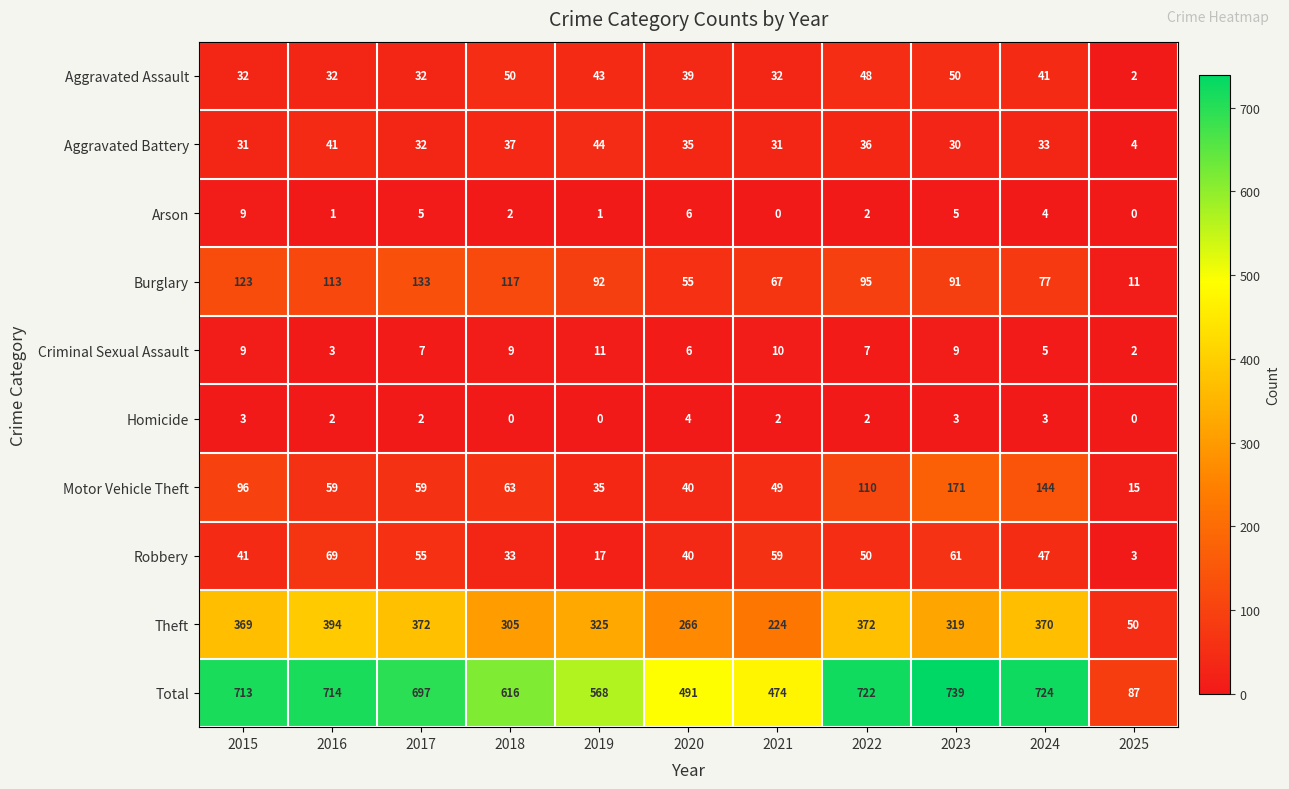

The Aggravated Battery series shows 57 at 2016. True or false?

False